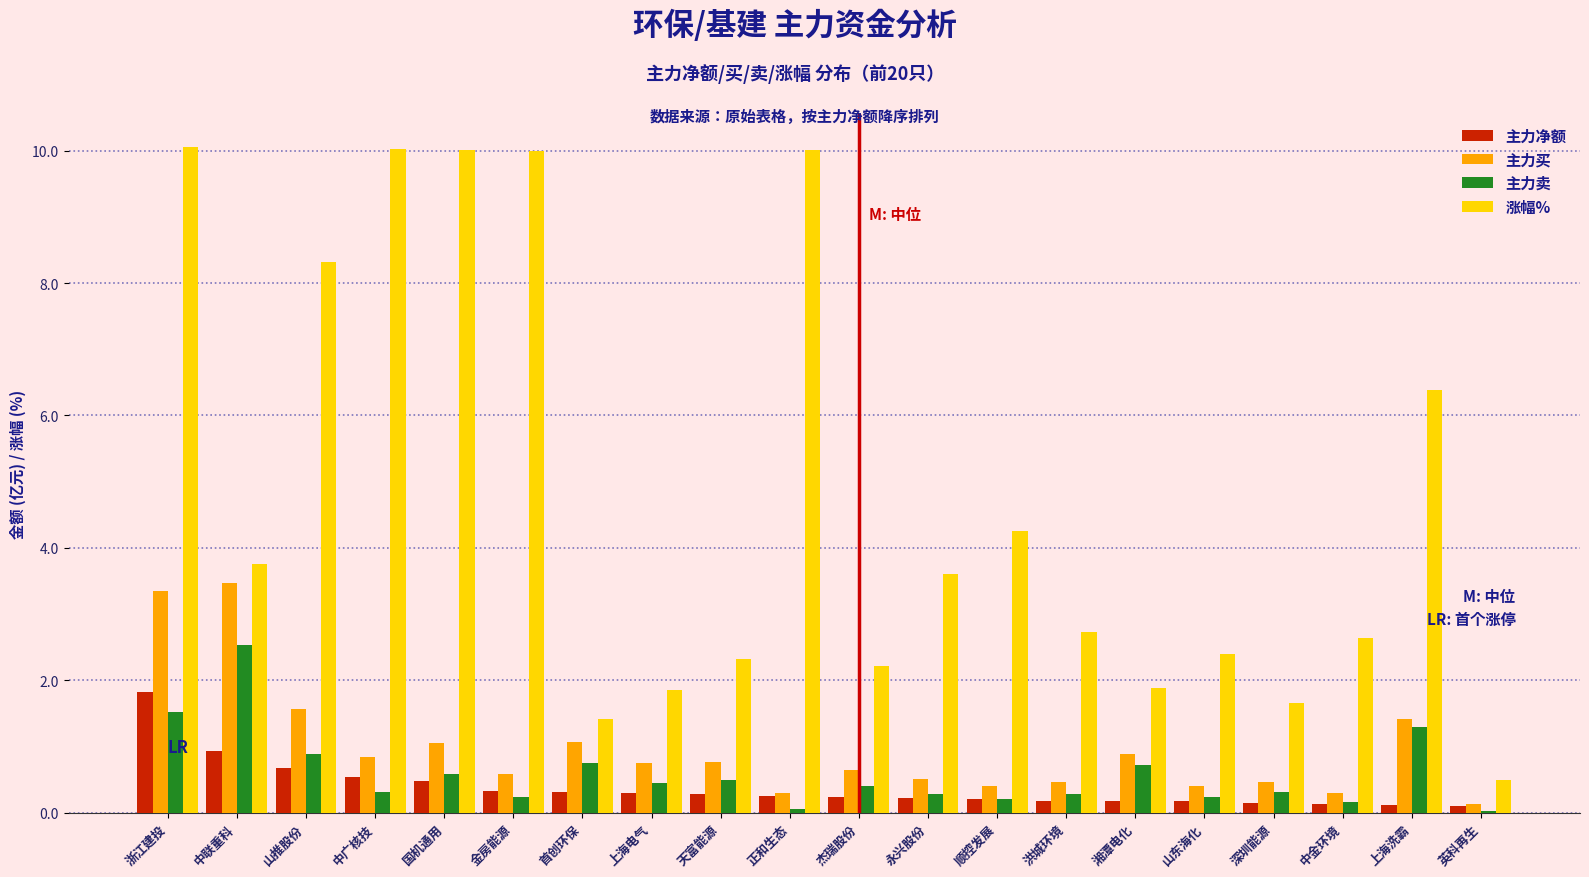

What is the total value across all series at 浙江建投?

16.8